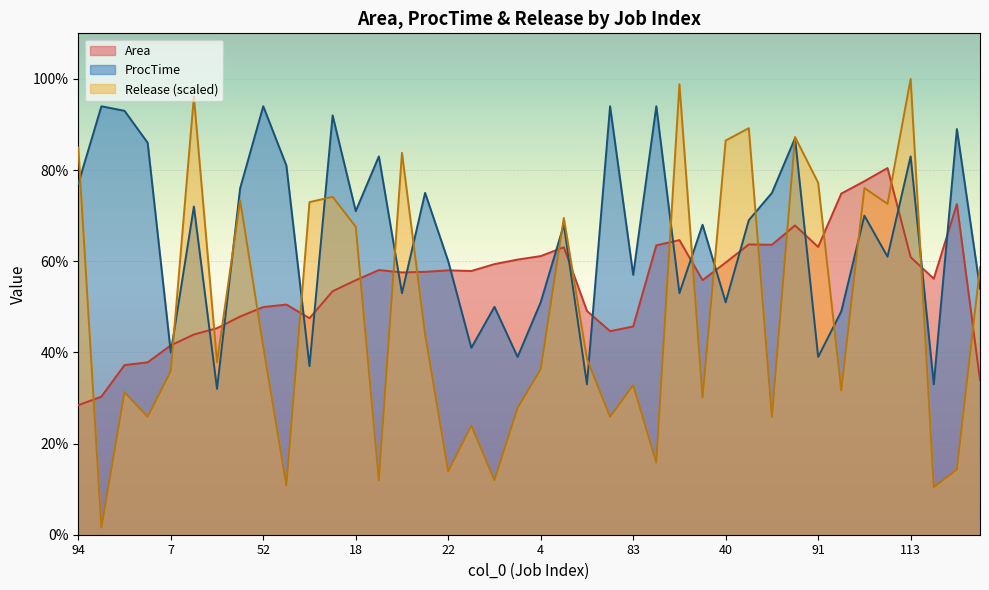

The Area series shows 35.1 at 100. True or false?

False